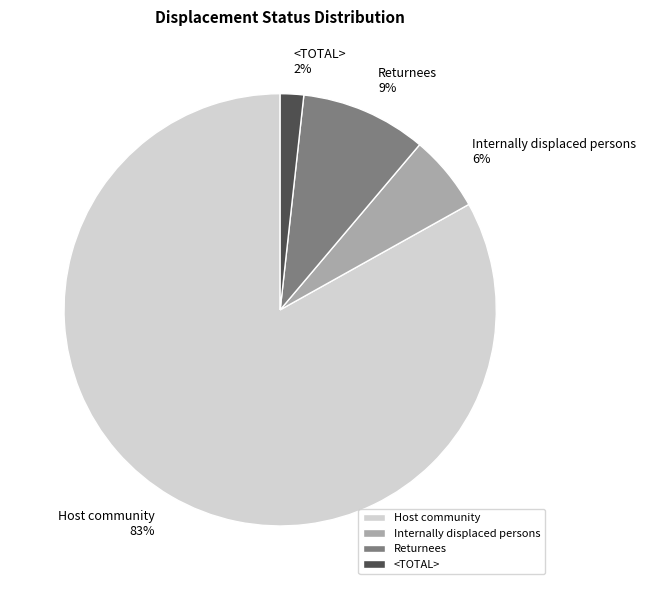

Which has a higher value, Host community or Internally displaced persons?

Host community